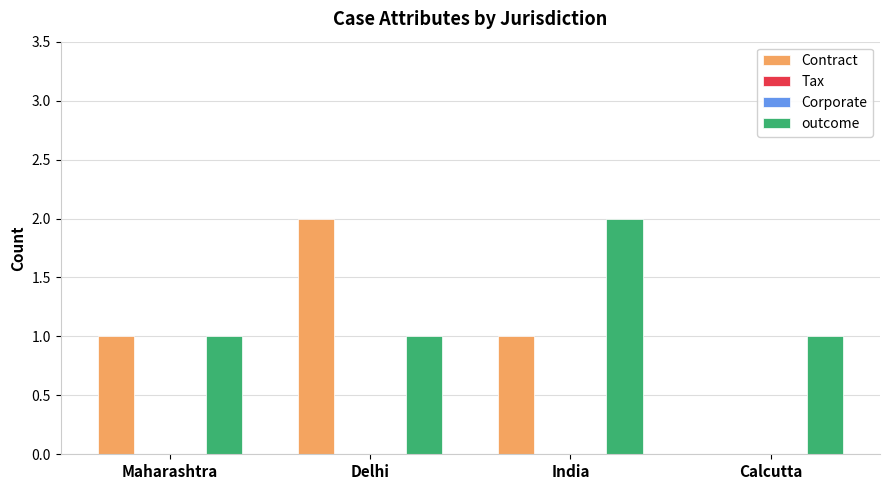

Reading left to right, list all the values displayed in this chart.

Contract: 1	2	1	0
Tax: 0	0	0	0
Corporate: 0	0	0	0
outcome: 1	1	2	1